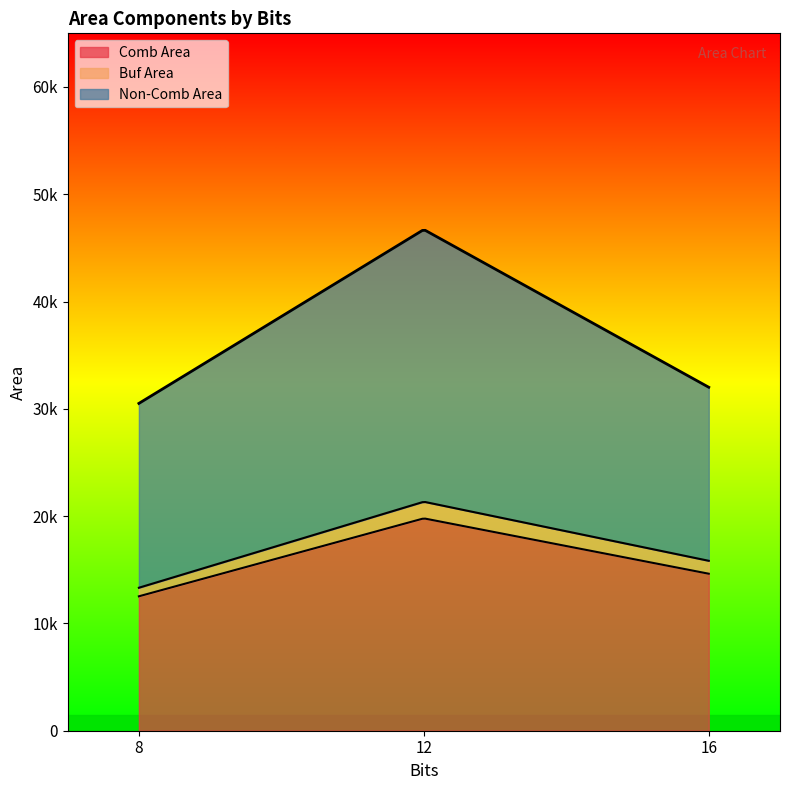

At which category is the sum across all series the highest?

12